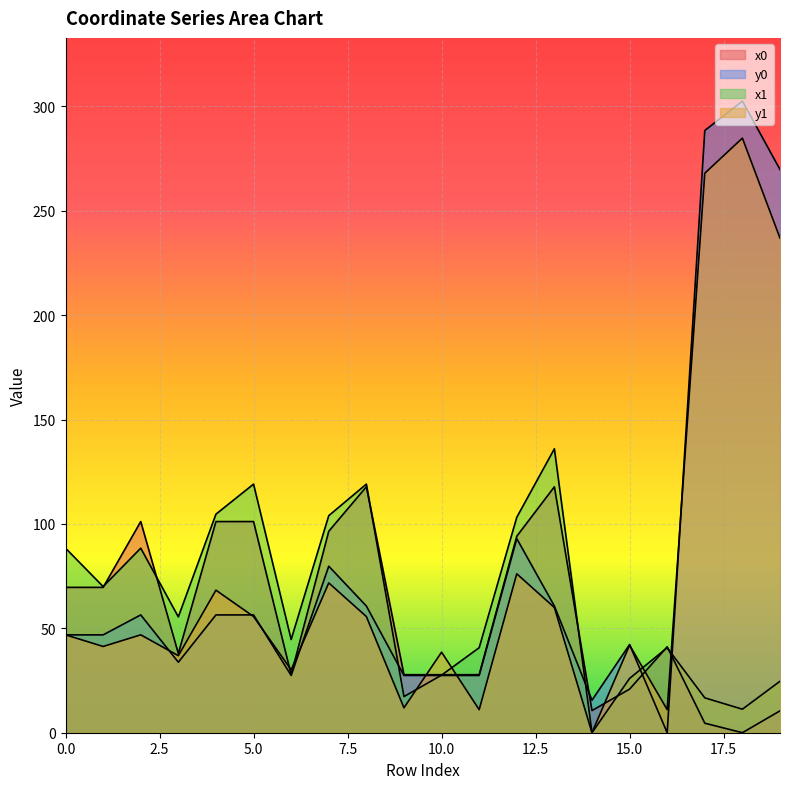

True or false: y1 and x0 intersect in this chart.

True